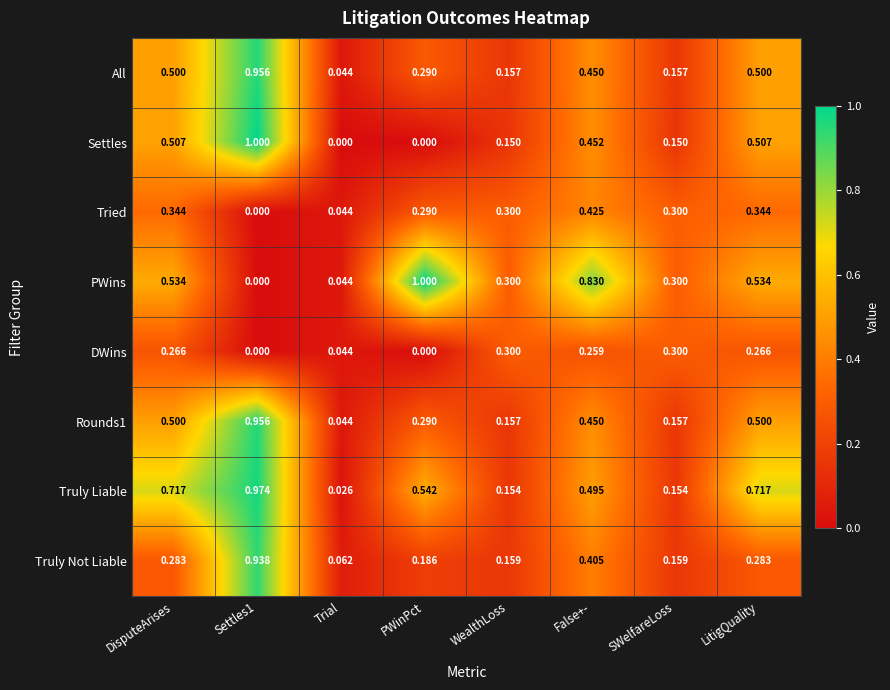

Where is All nearest to the value 0?

Trial